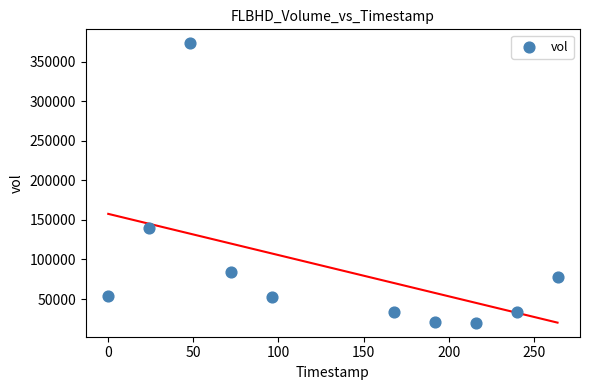

What Y value in the scatter plot is closest to 196500?

139900